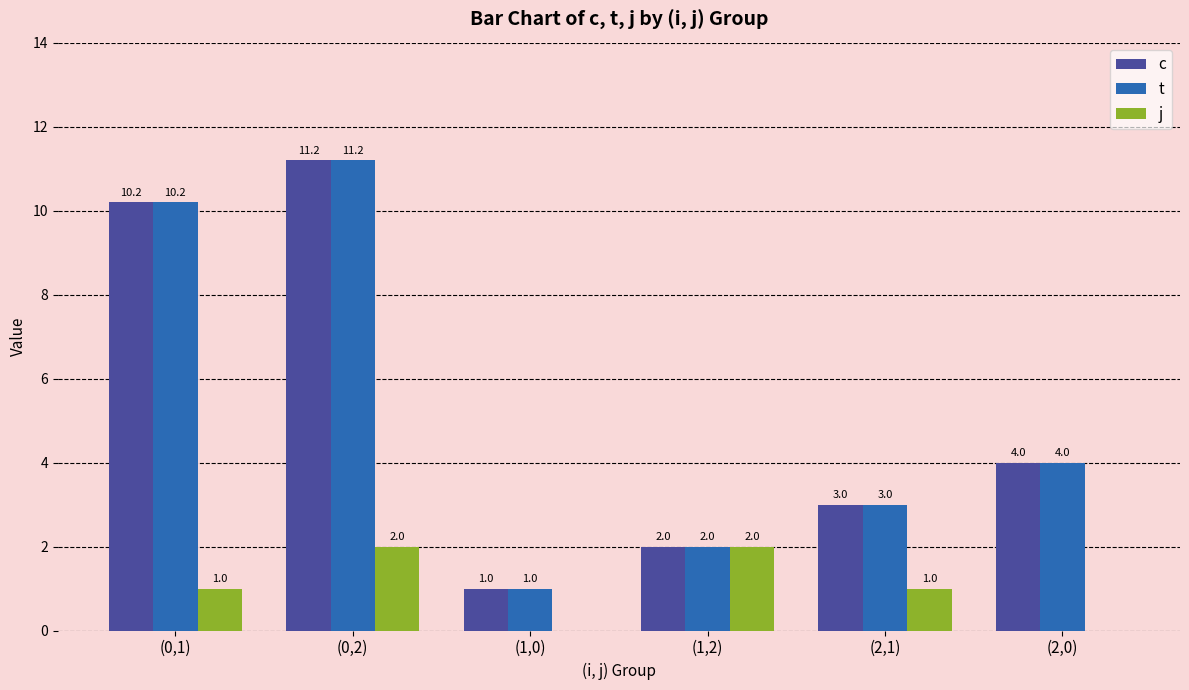

Where is c nearest to the value 6?

(2,0)